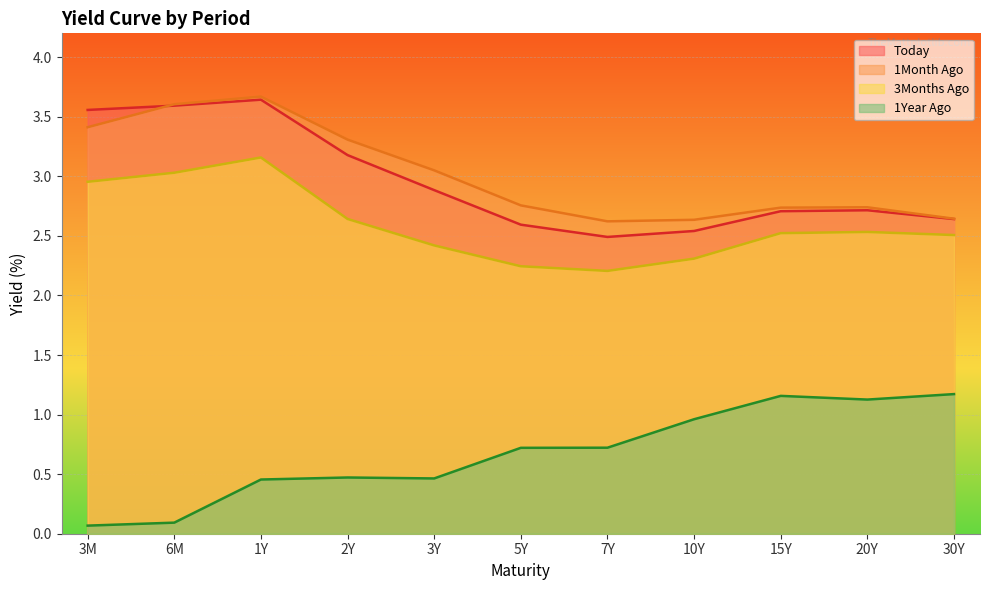

True or false: 1Month Ago and Today cross at least once.

True